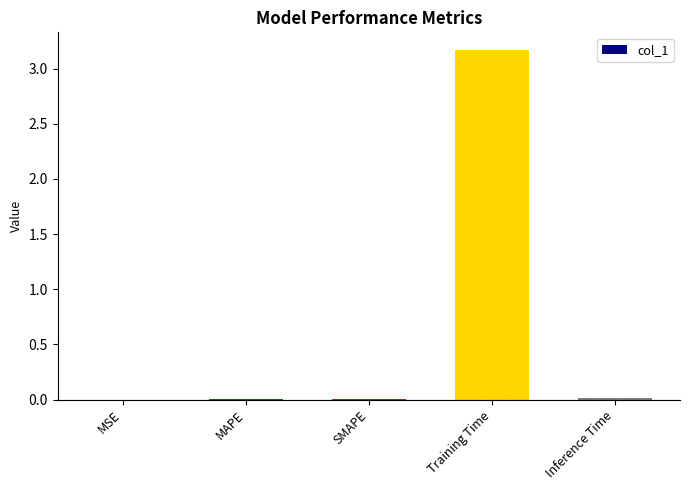

What is the sum of all values?

3.2